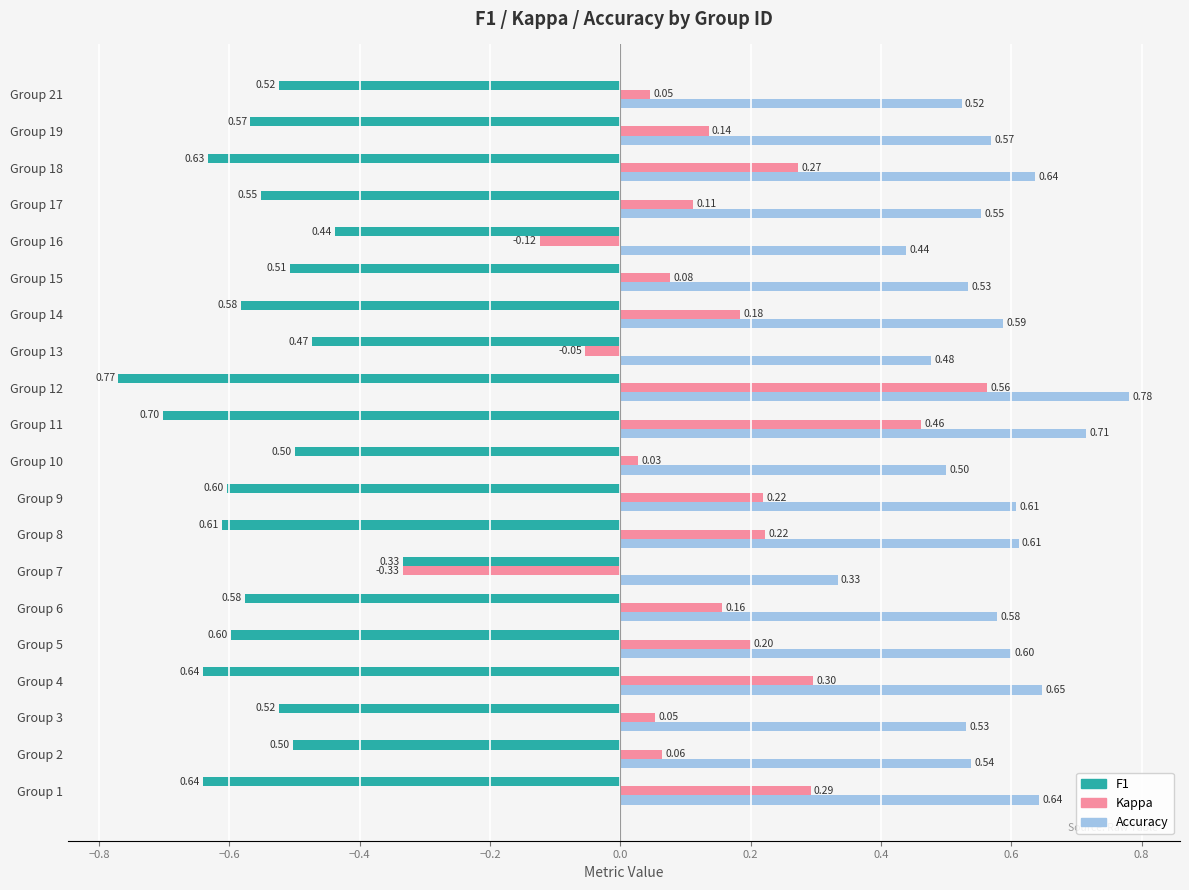

List the series in order of their peak value, lowest first.

F1, Kappa, Accuracy